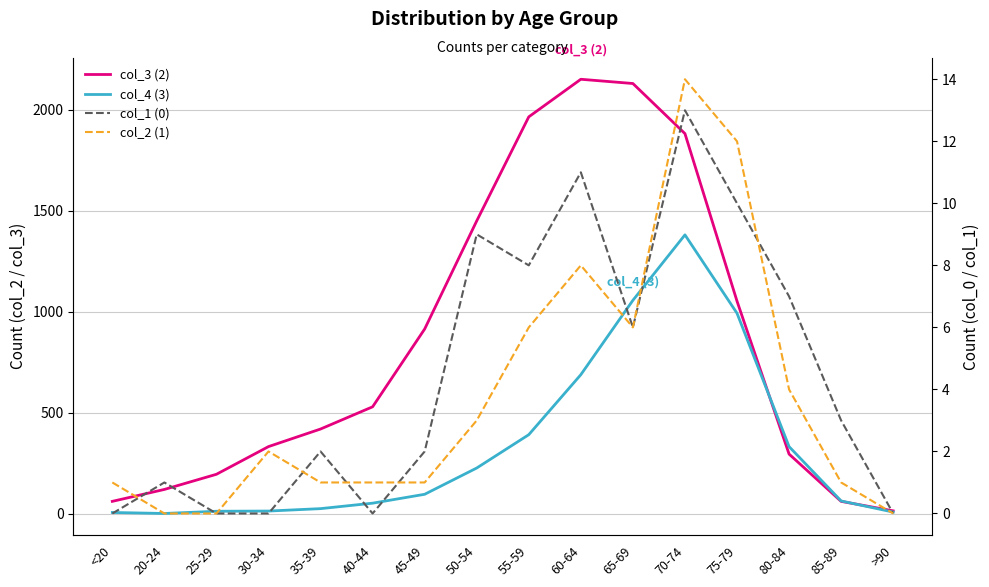

True or false: col_3 (2) has a value of 26 at 20-24.

False